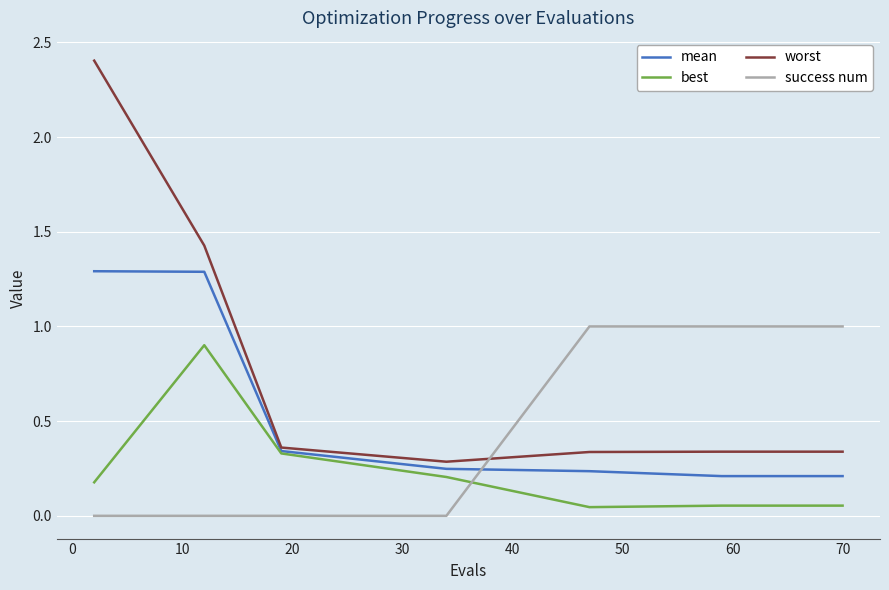

Which series has the largest range (max minus min)?

worst